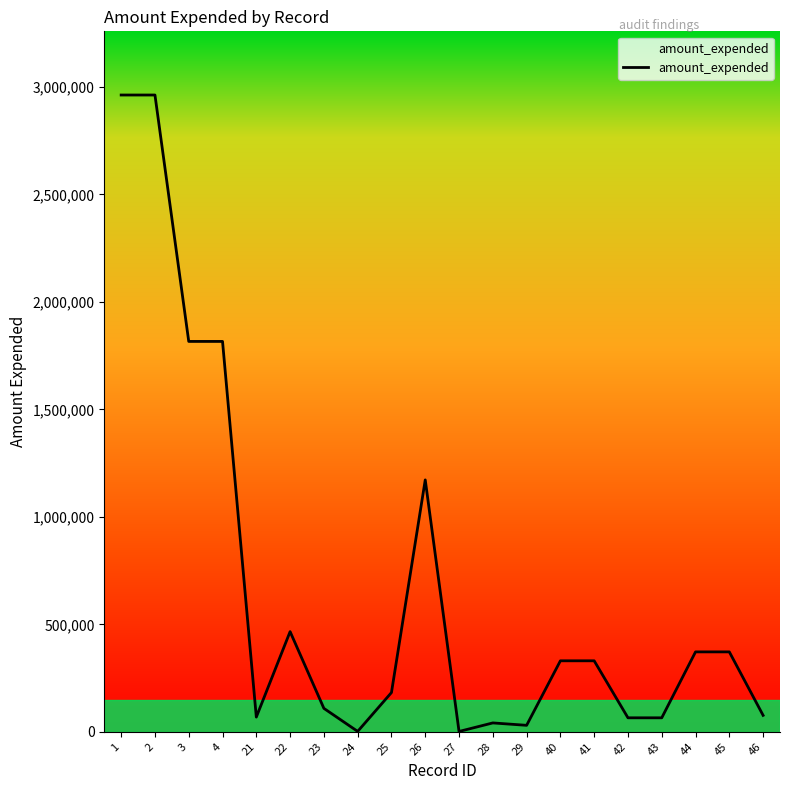

What is the maximum value shown in the chart?

2962080